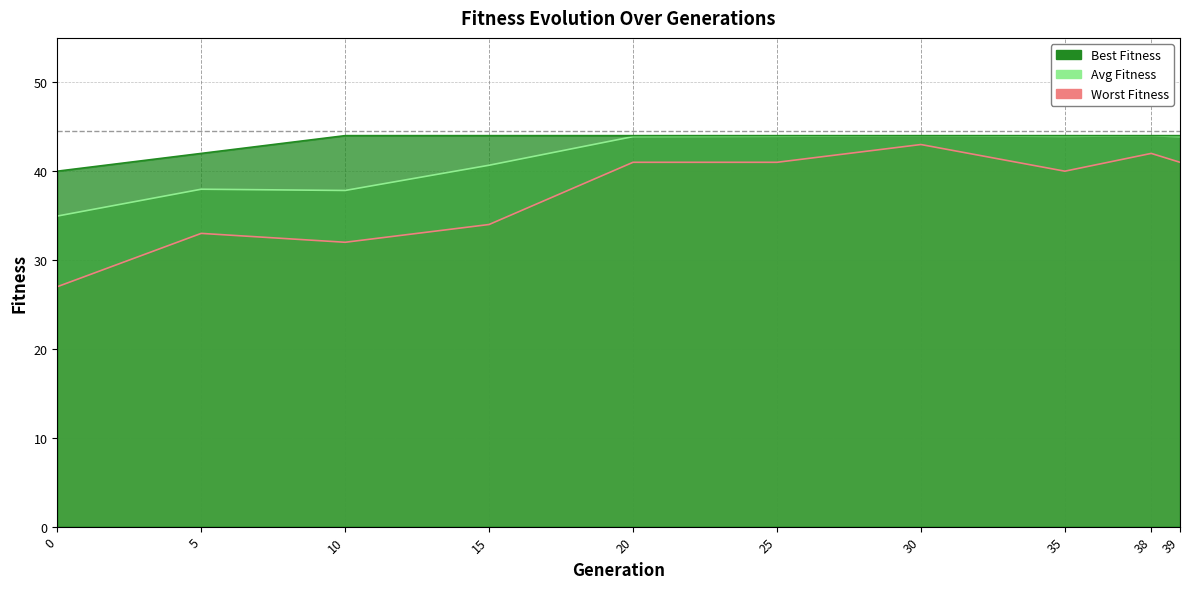

Reading left to right, list all the values displayed in this chart.

avg_fitness: 35.0	38.0	37.8	40.7	43.9	43.9	44.0	43.9	44.0	43.9
worst_fitness: 27.0	33.0	32.0	34.0	41.0	41.0	43.0	40.0	42.0	41.0
best_fitness: 40.0	42.0	44.0	44.0	44.0	44.0	44.0	44.0	44.0	44.0